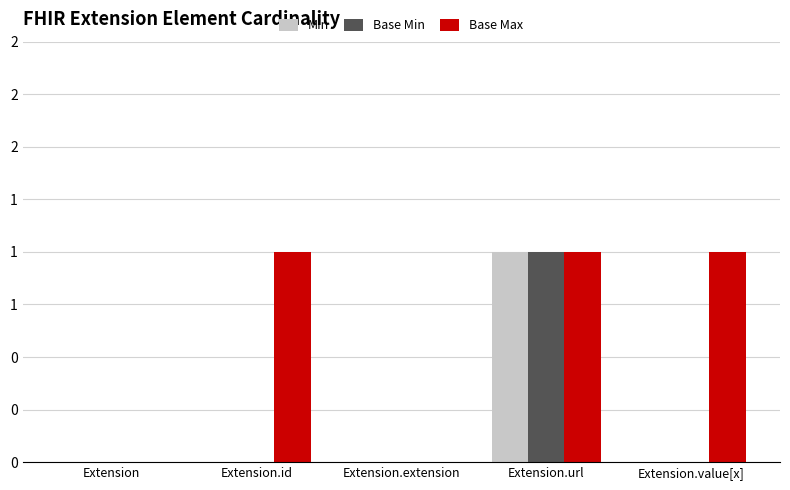

At which category is the sum across all series the highest?

Extension.url